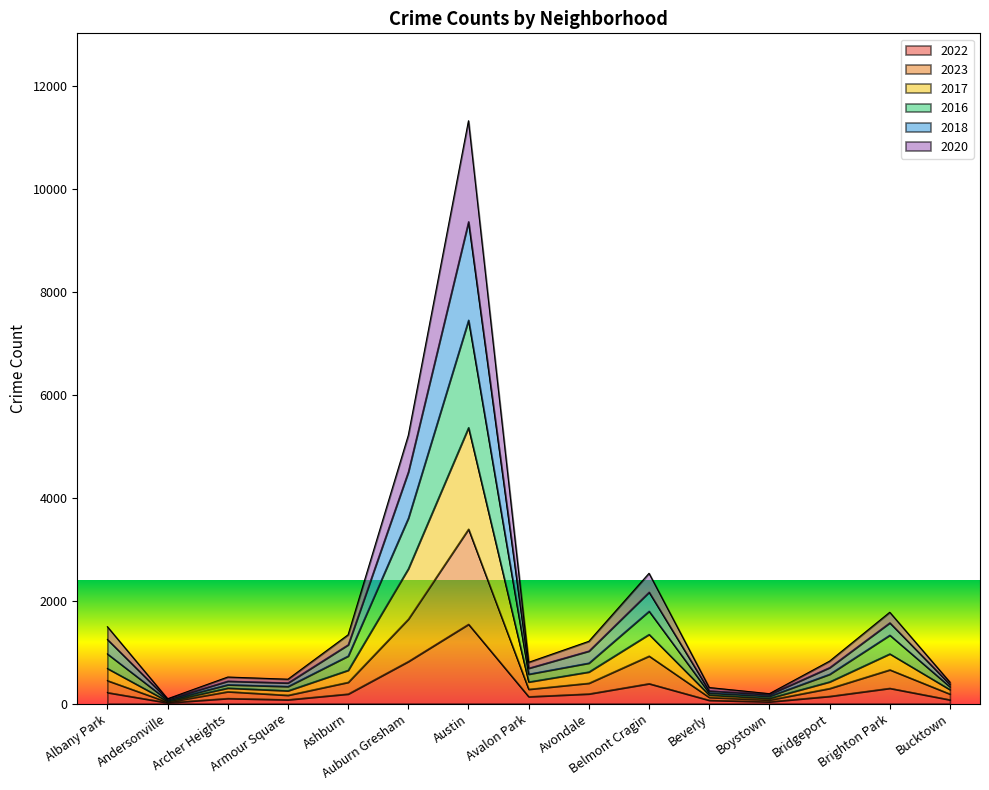

True or false: 2023 has a value of 280 at Avalon Park.

True